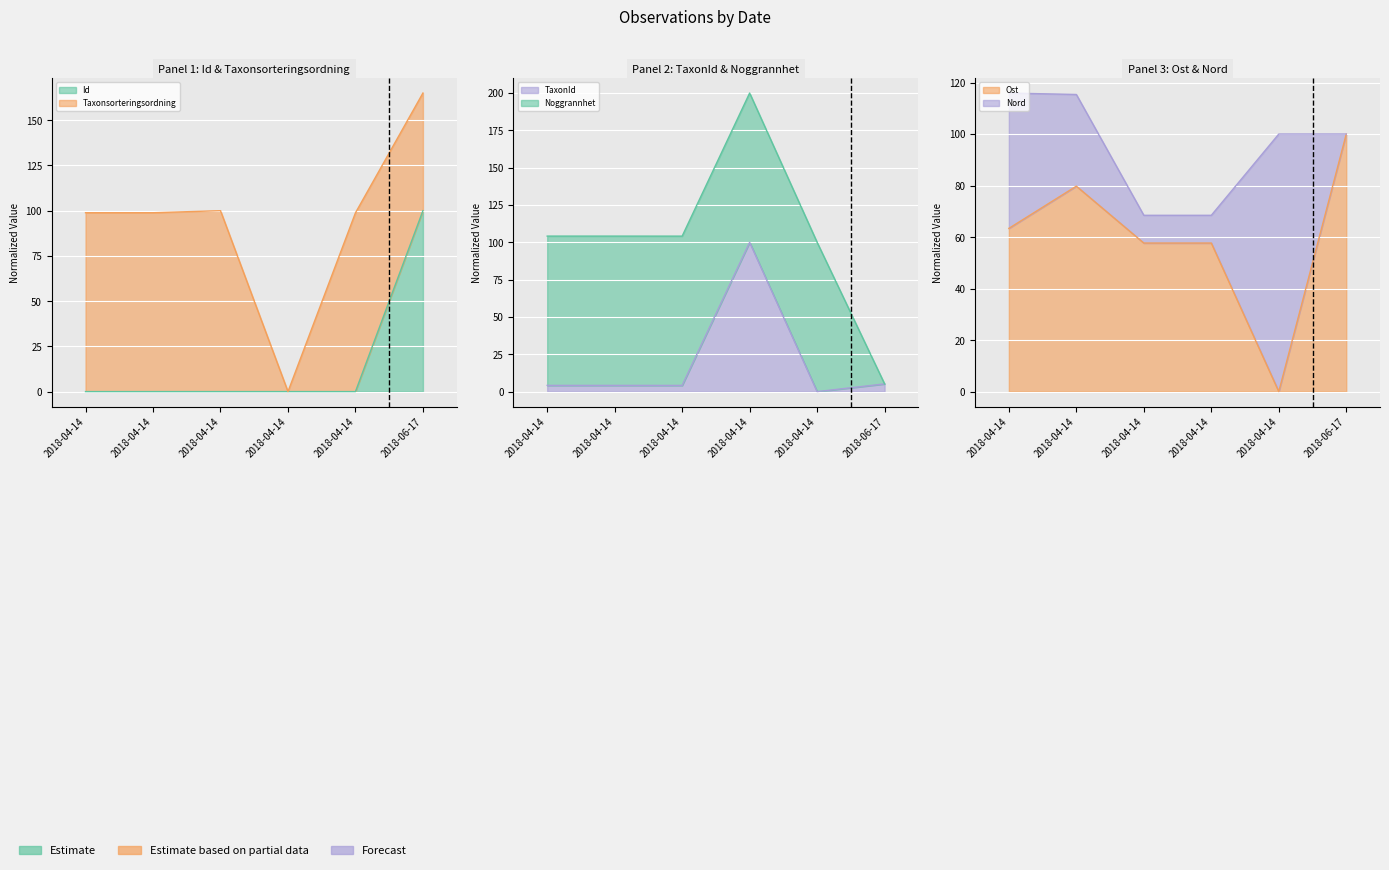

Is the value of Id at 2018-04-14 greater than the value of TaxonId at 2018-04-14?

No